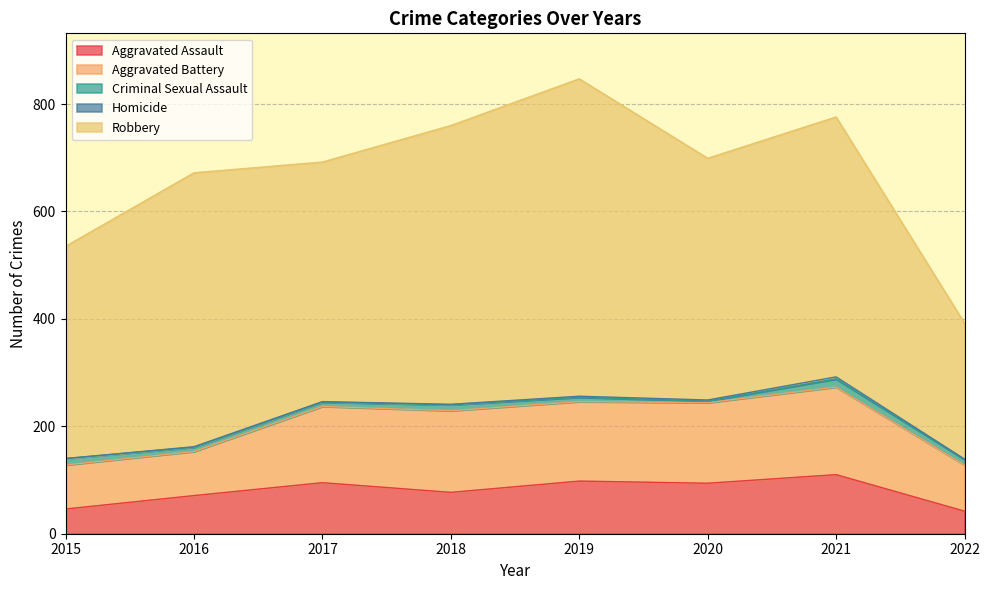

What is the sum of the Criminal Sexual Assault values at 2017 and 2019?

16